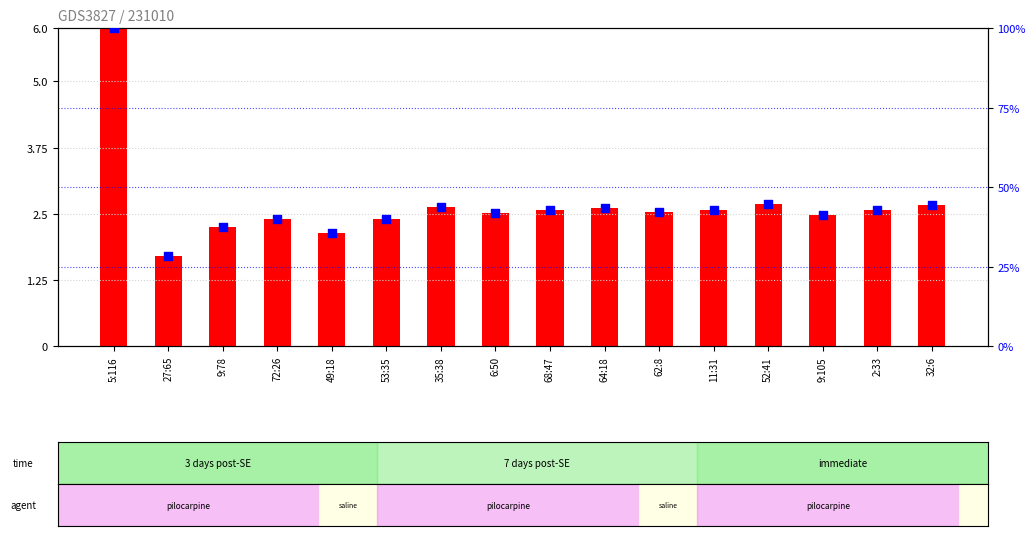

Which series contains the lowest Y value?

transformed count